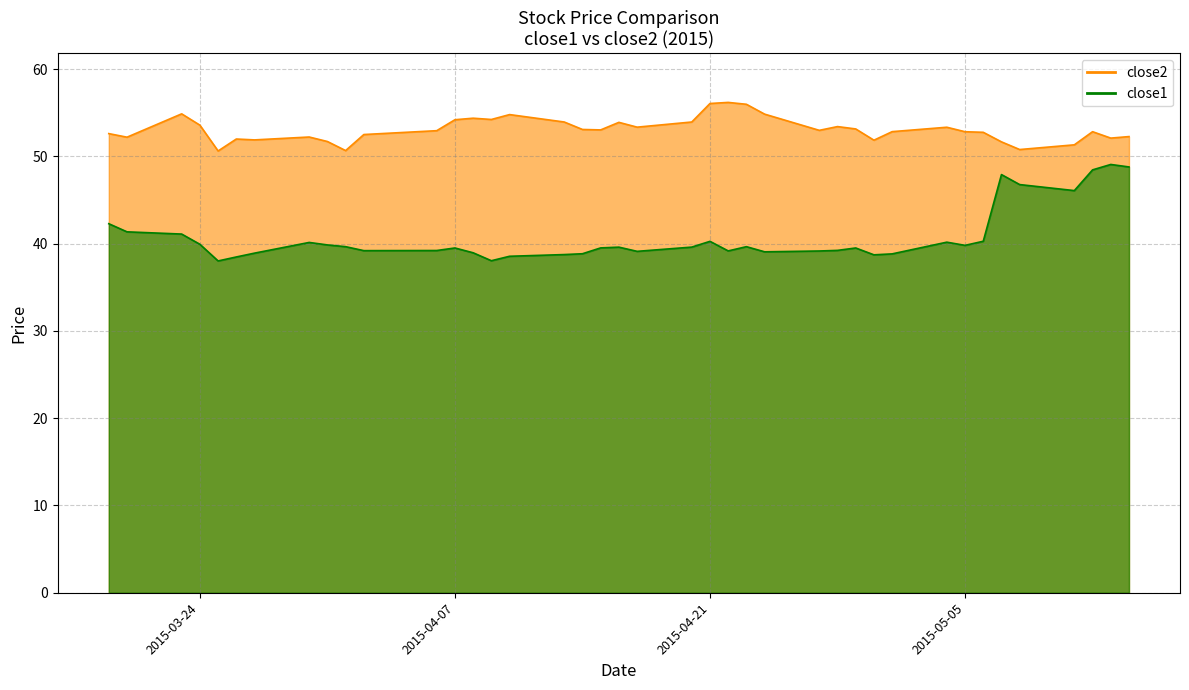

True or false: close2 and close1 cross at least once.

False